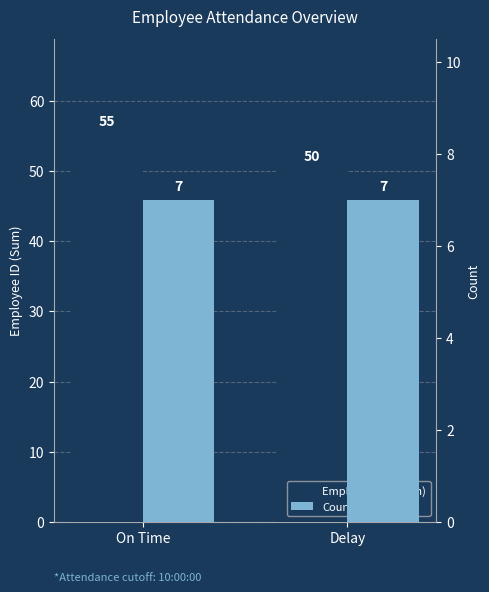

At how many categories does at least one series exceed 12?

2